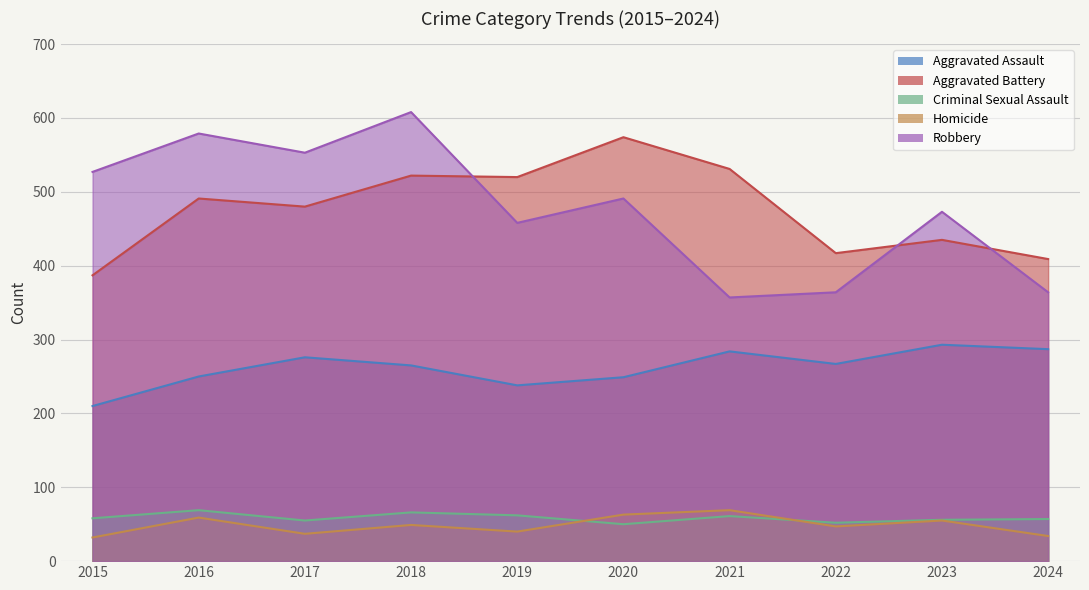

What is the sum of the Aggravated Assault values at 2021 and 2024?

571